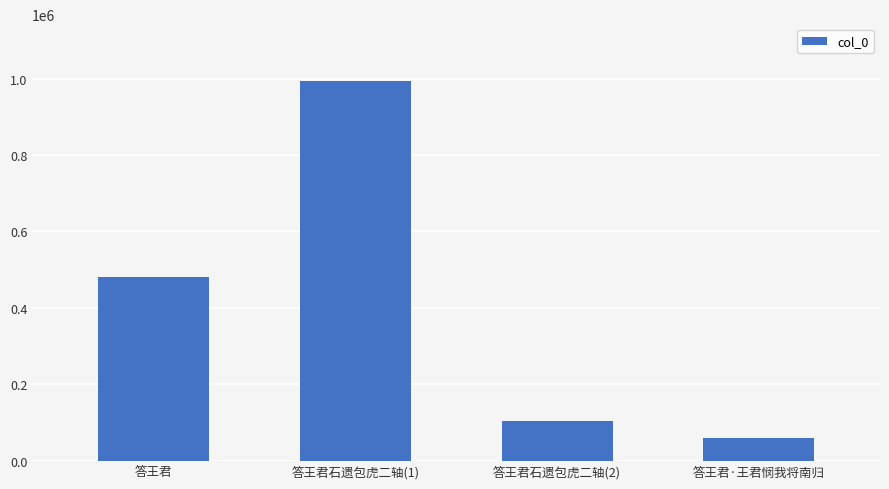

Which category has the lowest value across all series?

答王君·王君悯我将南归